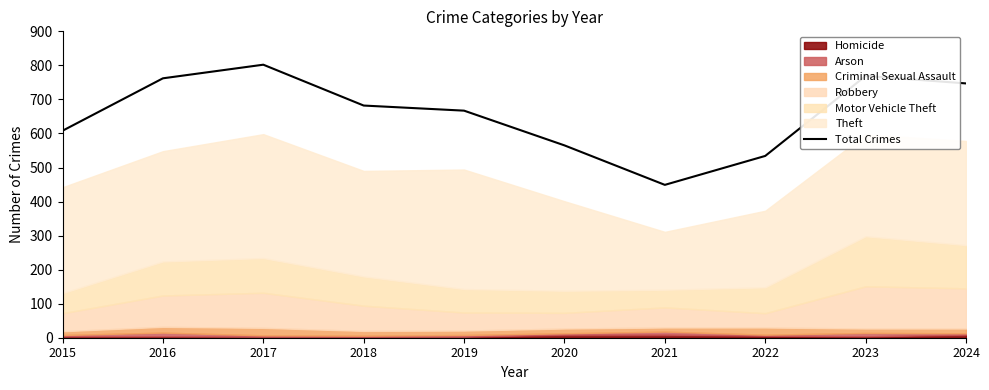

What is the sum of all values?

6585